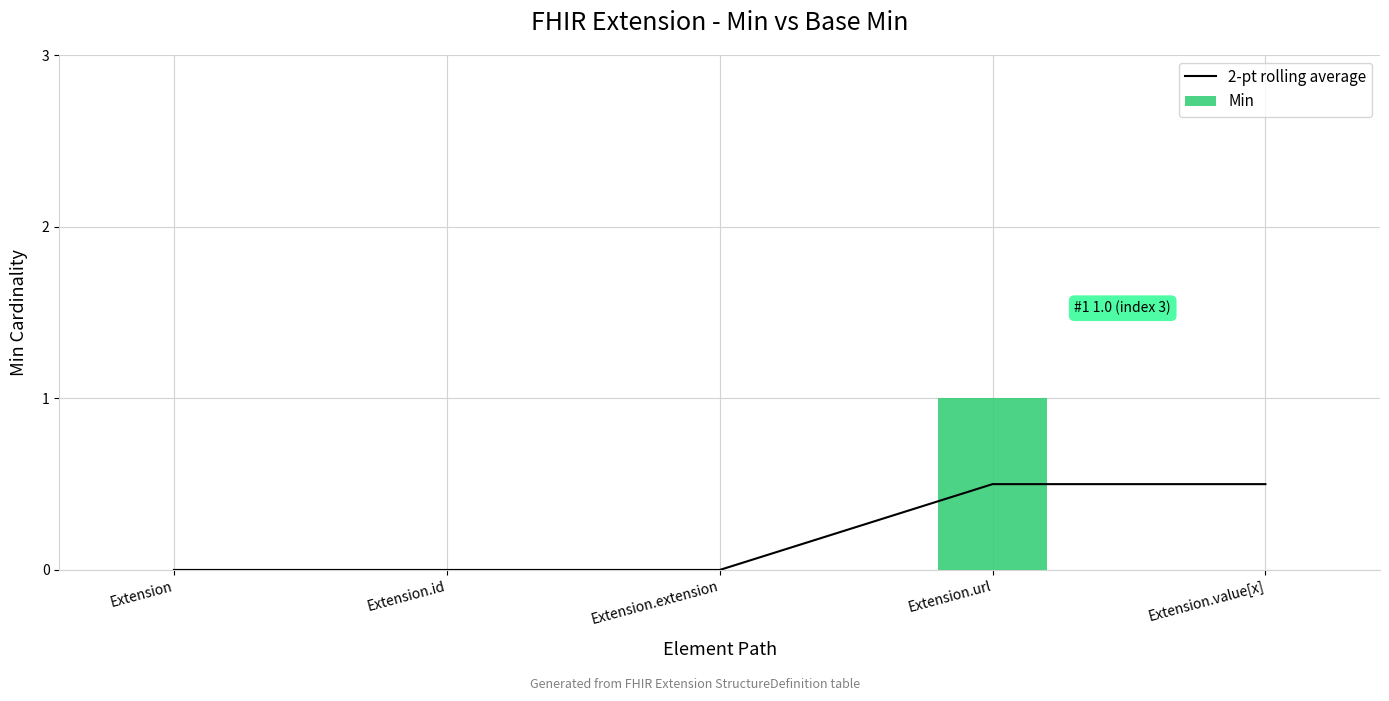

Rank the series at Extension.value[x] from highest to lowest value.

2-pt rolling average, Min